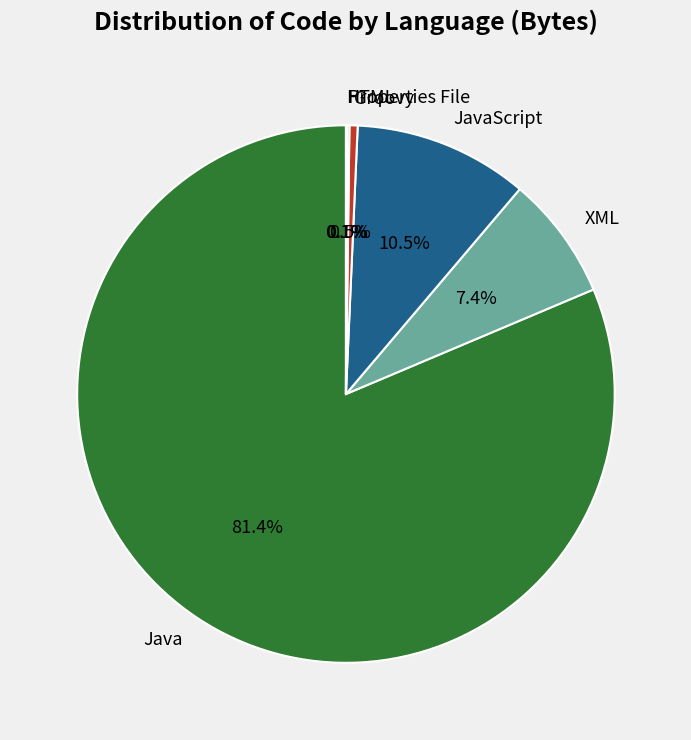

To the nearest percent, what percentage of the pie is XML?

7%